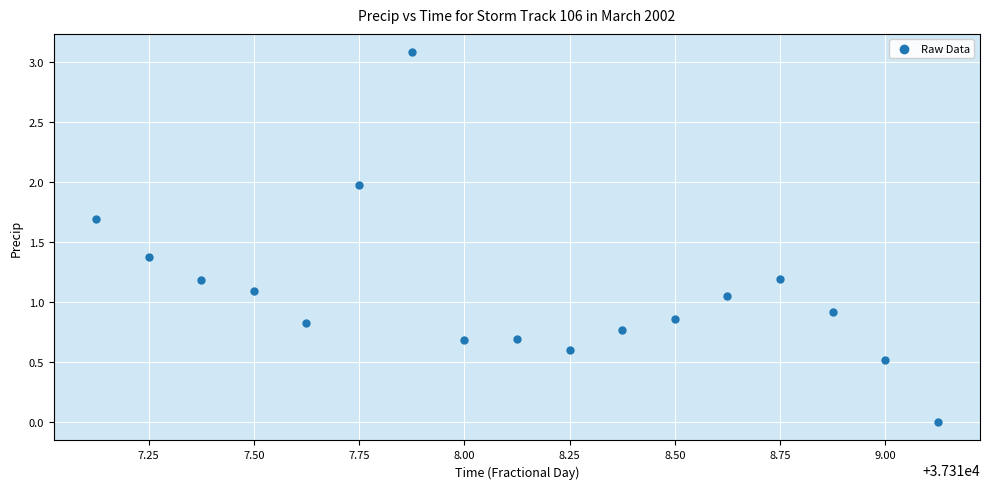

What is the range of X values (max minus min)?

2.0